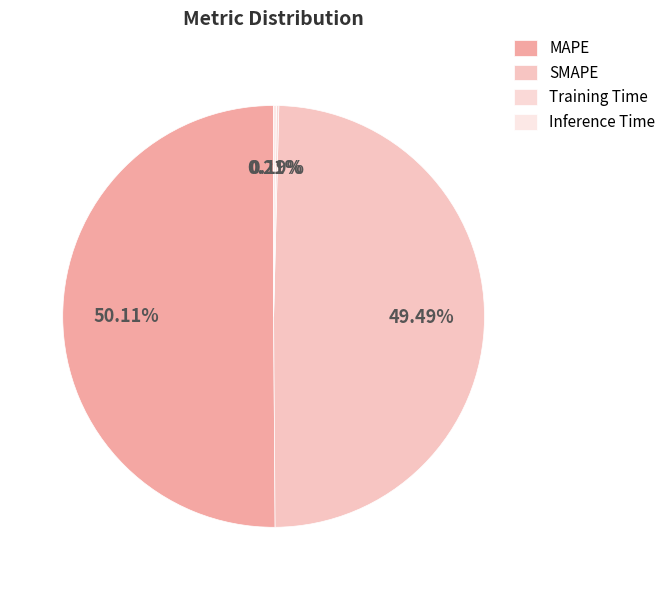

What is the smallest slice in the pie chart?

Training Time